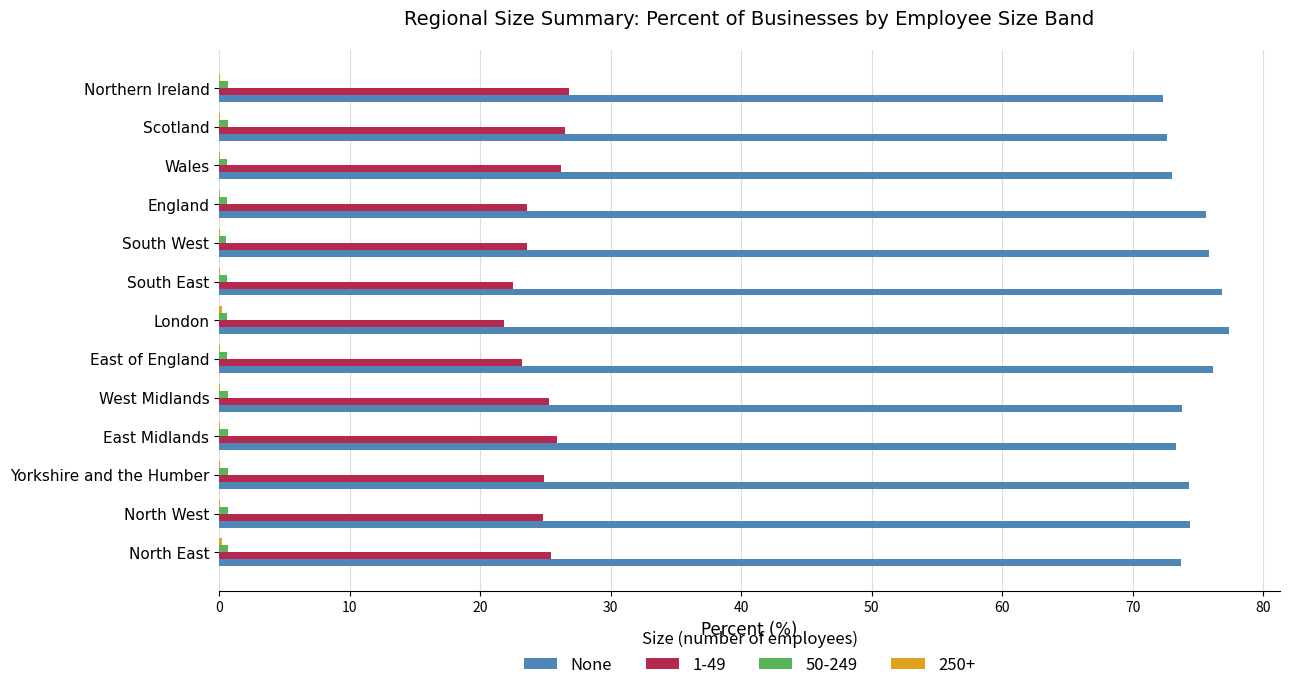

The None series shows 73.8 at West Midlands. True or false?

True